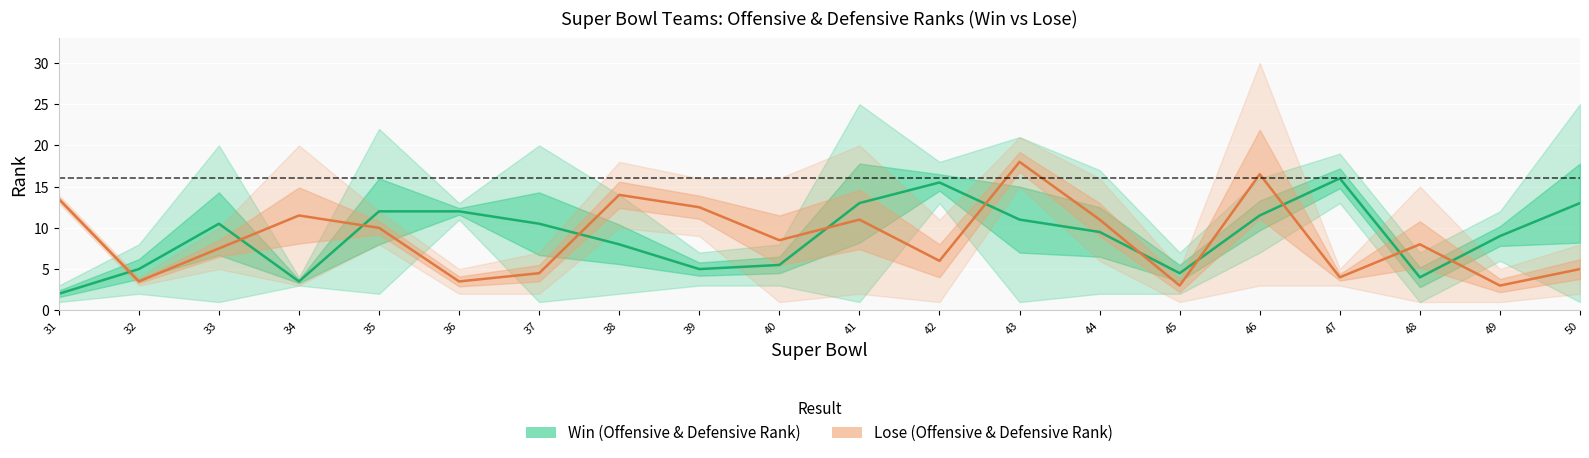

True or false: Lose and Win intersect in this chart.

True